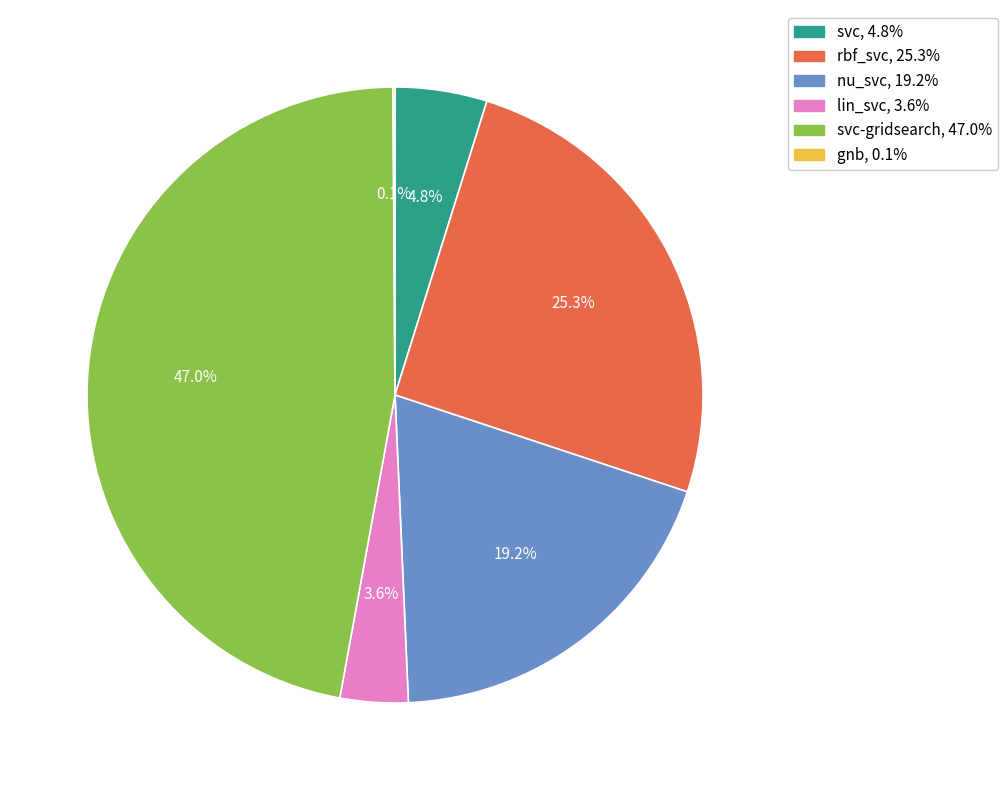

Does any single category account for the majority?

No